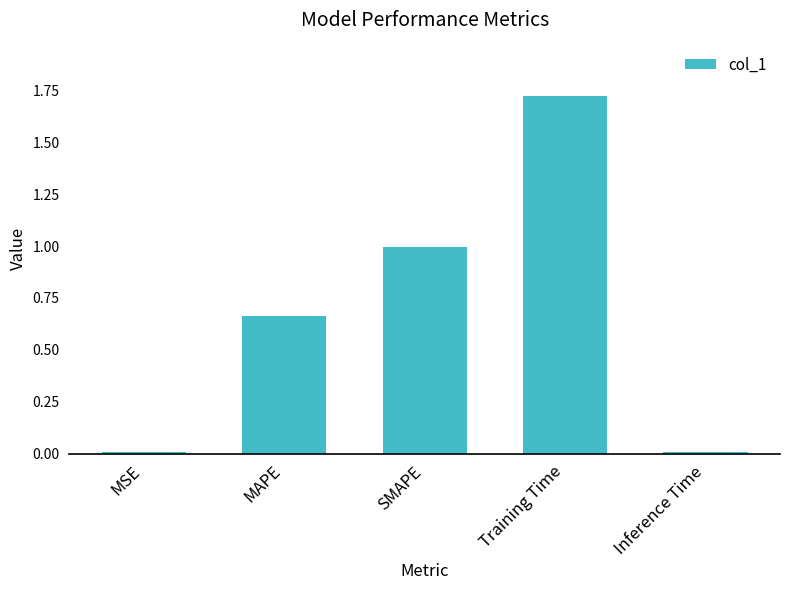

Read the value at SMAPE.

1.0